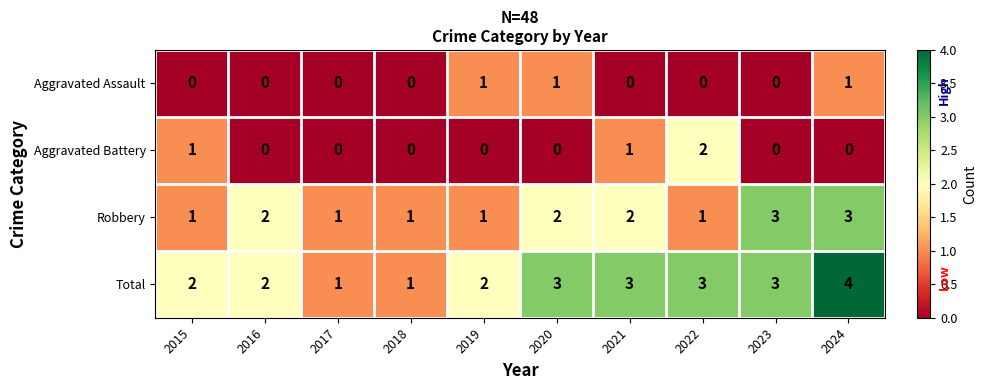

The Aggravated Battery series shows 1 at 2023. True or false?

False